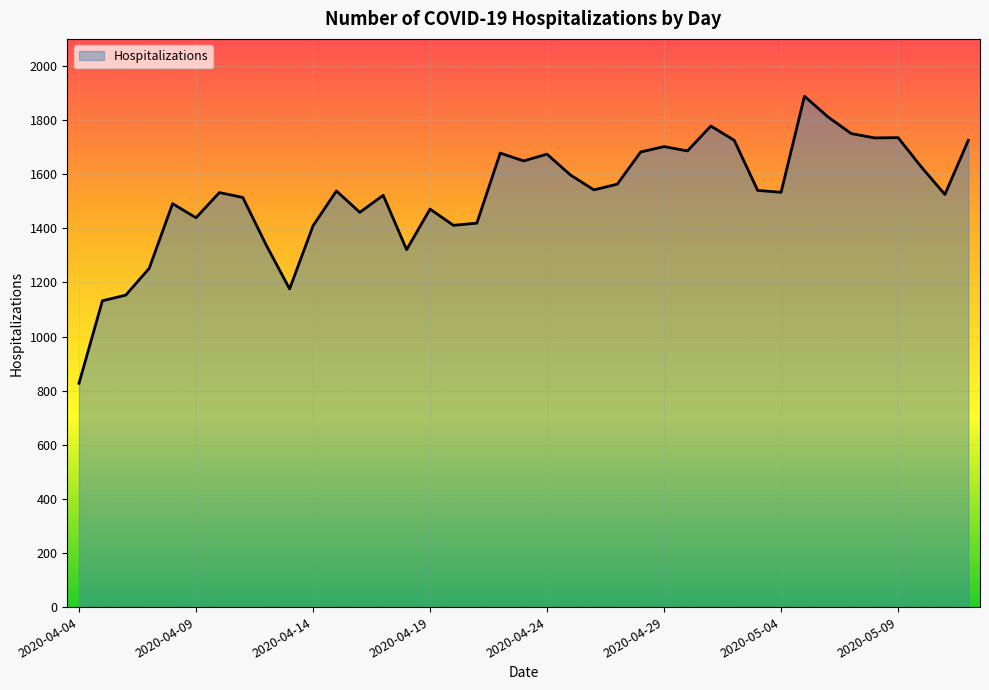

What is the average value?

1527